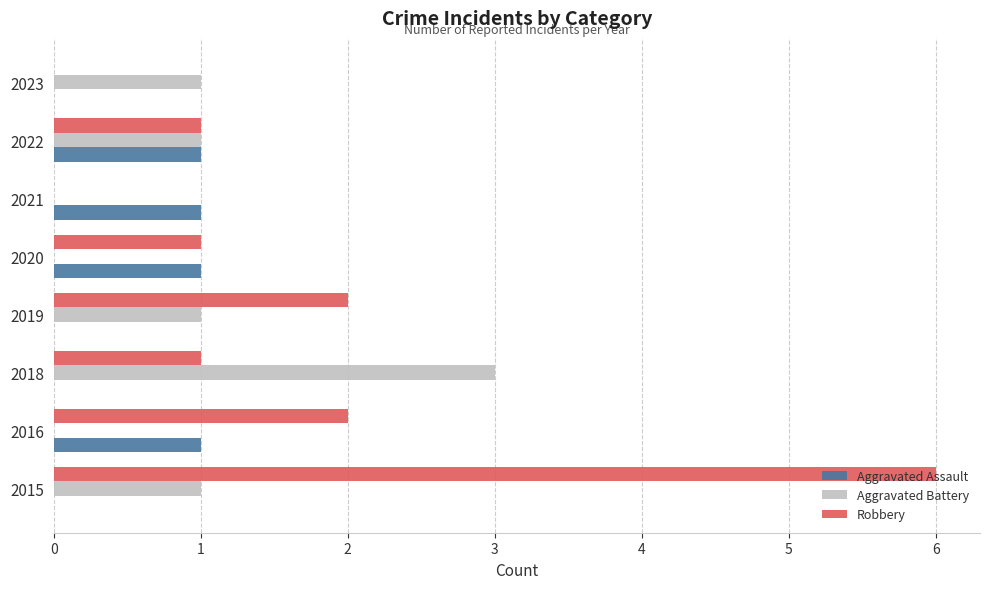

True or false: Robbery has a value of 1 at 2018.

True